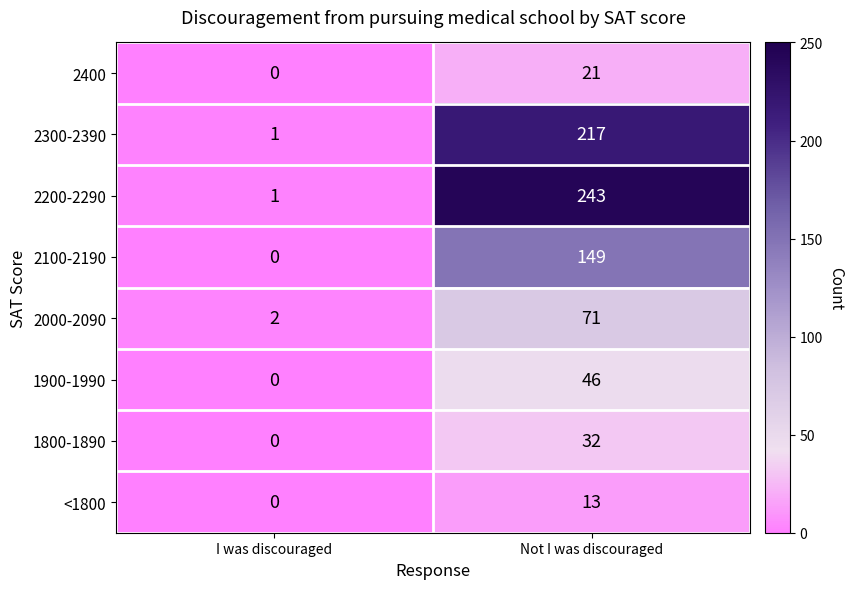

Between I was discouraged and Not I was discouraged, which series saw the biggest shift?

2200-2290